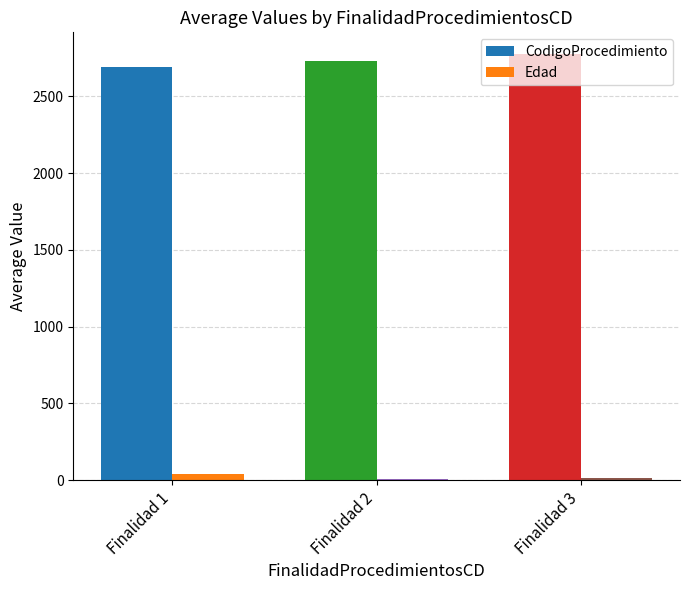

Which series has the largest range (max minus min)?

CodigoProcedimiento